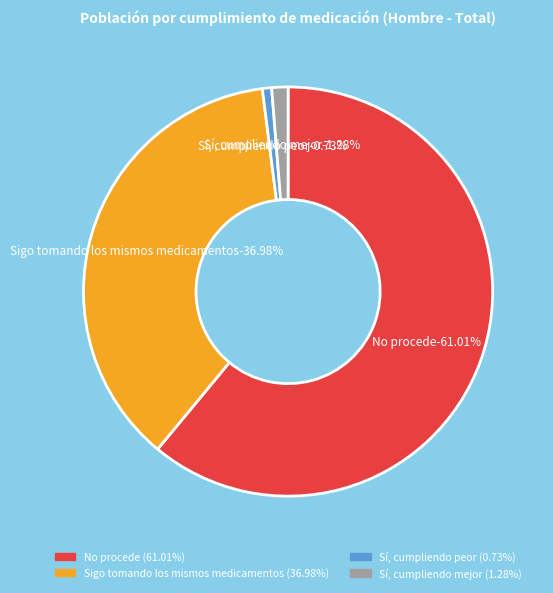

To the nearest percent, what percentage of the pie is Sí, ahora estoy cumpliendo peor?

1%